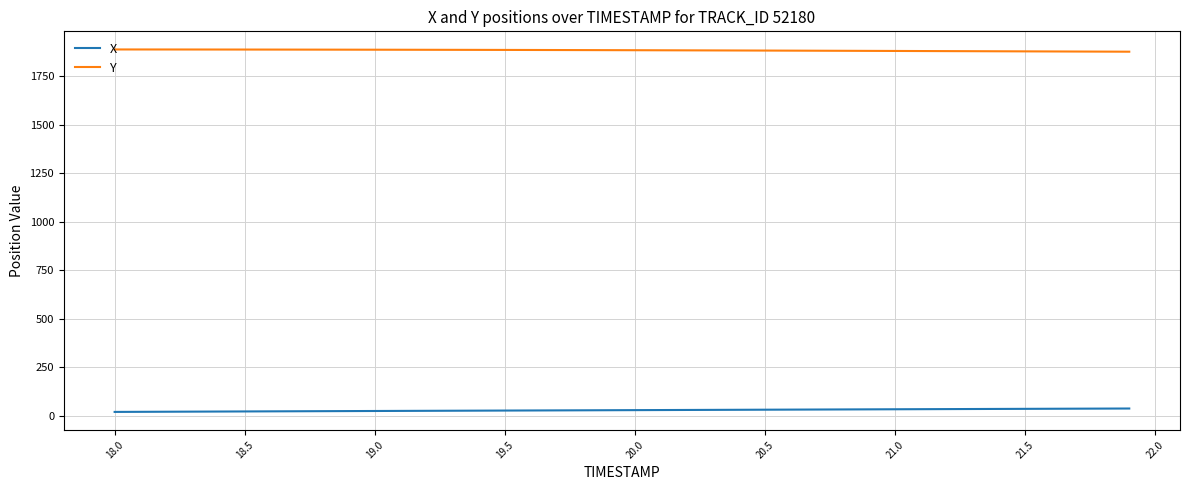

List the series in order of their overall mean, lowest first.

X, Y